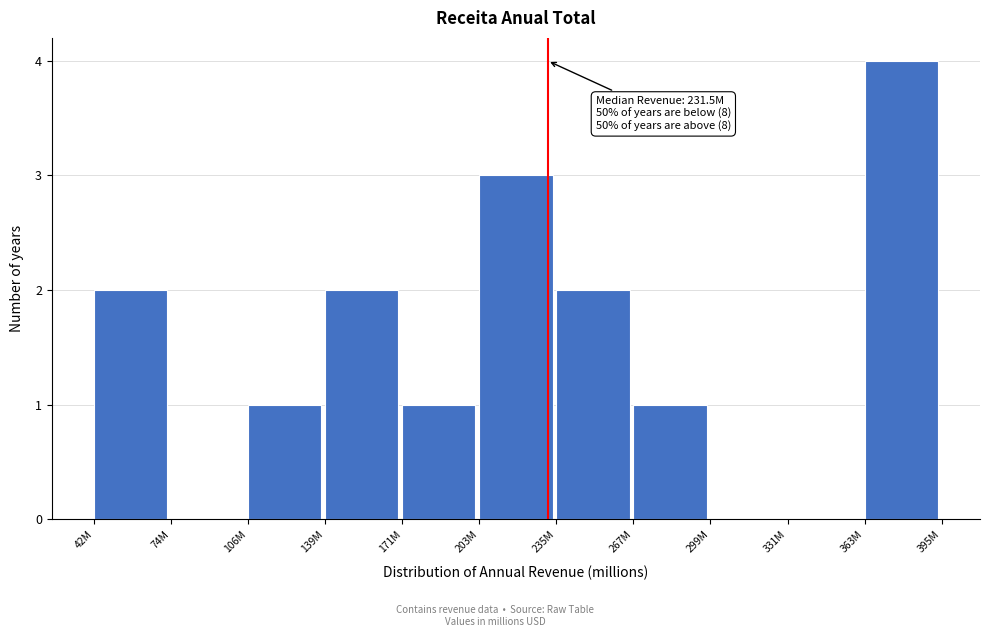

Reading left to right, what are all the values shown in this chart?

42M=2	74M=0	106M=1	139M=2	171M=1	203M=3	235M=2	267M=1	299M=0	331M=0	363M=4